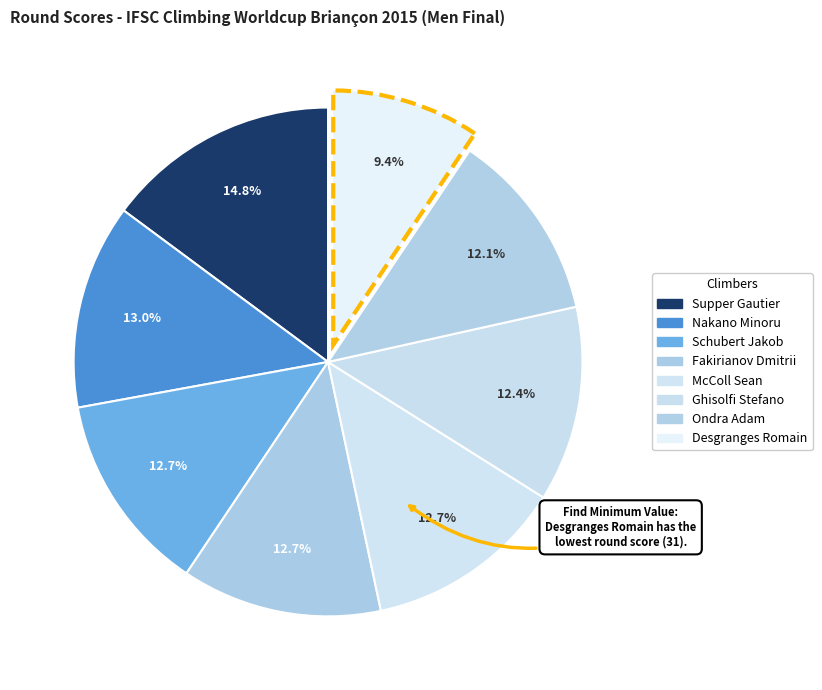

How many slices are in this pie chart?

8